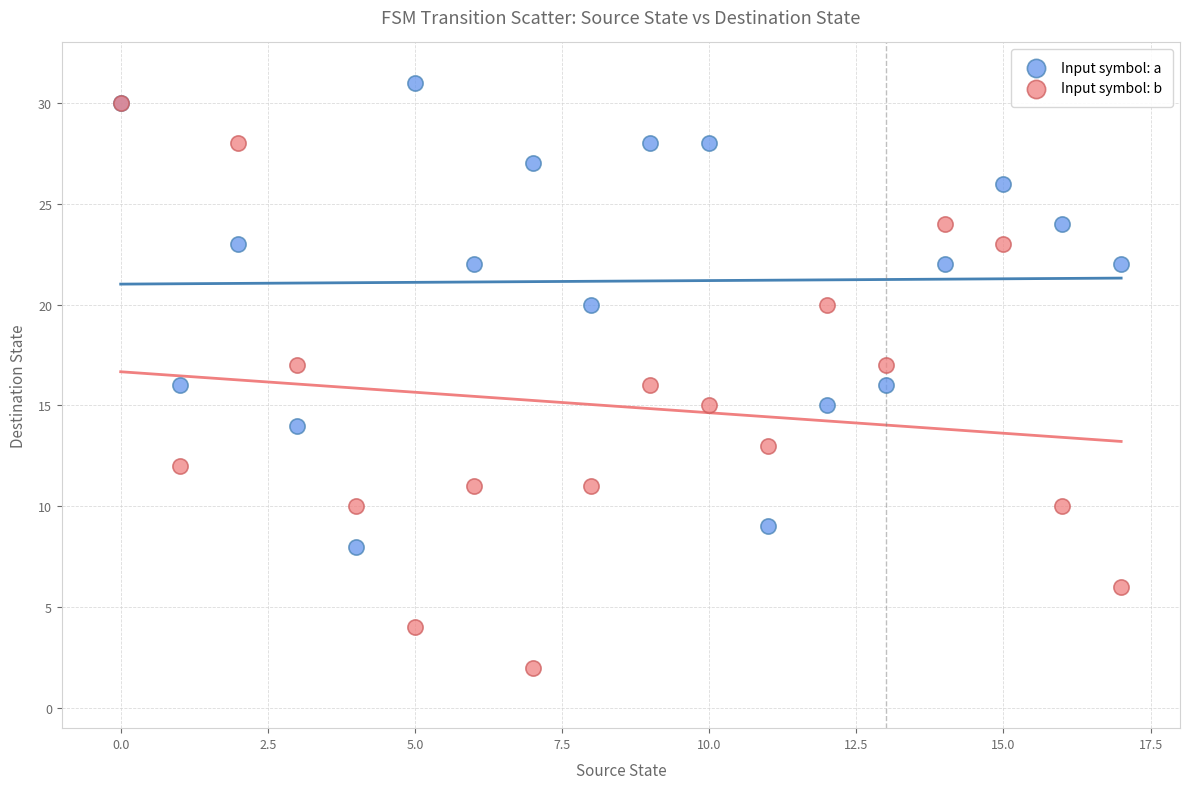

What are all the series names shown in the legend?

Input symbol: a, Input symbol: b